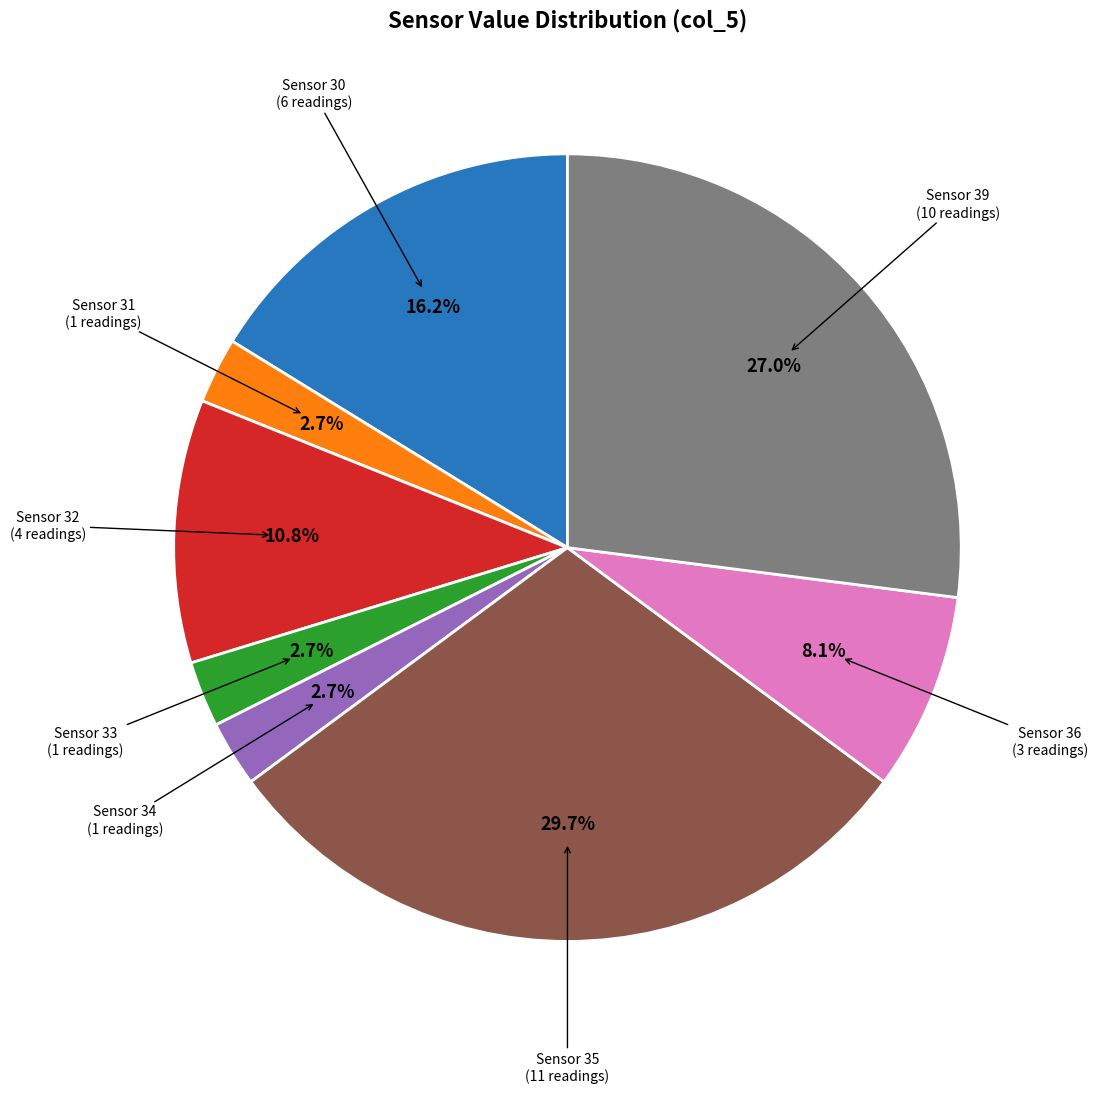

Is Sensor 32 (4 readings) the majority of the pie?

No